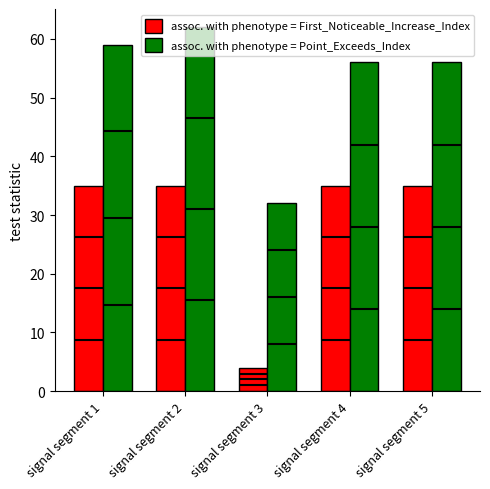

At how many categories does at least one series exceed 10?

5